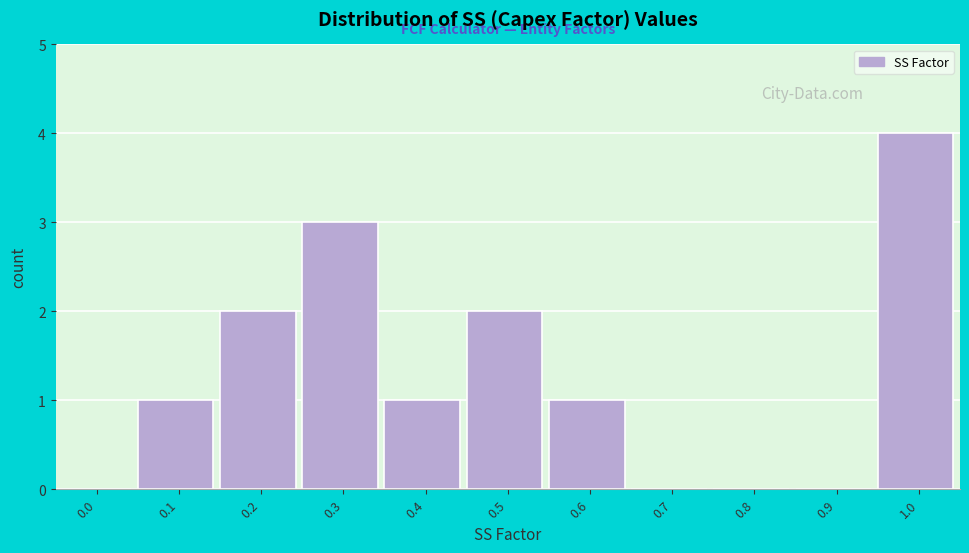

Reading left to right, transcribe all the data shown in this chart.

0.0=0	0.1=1	0.2=2	0.3=3	0.4=1	0.5=2	0.6=1	0.7=0	0.8=0	0.9=0	1.0=4